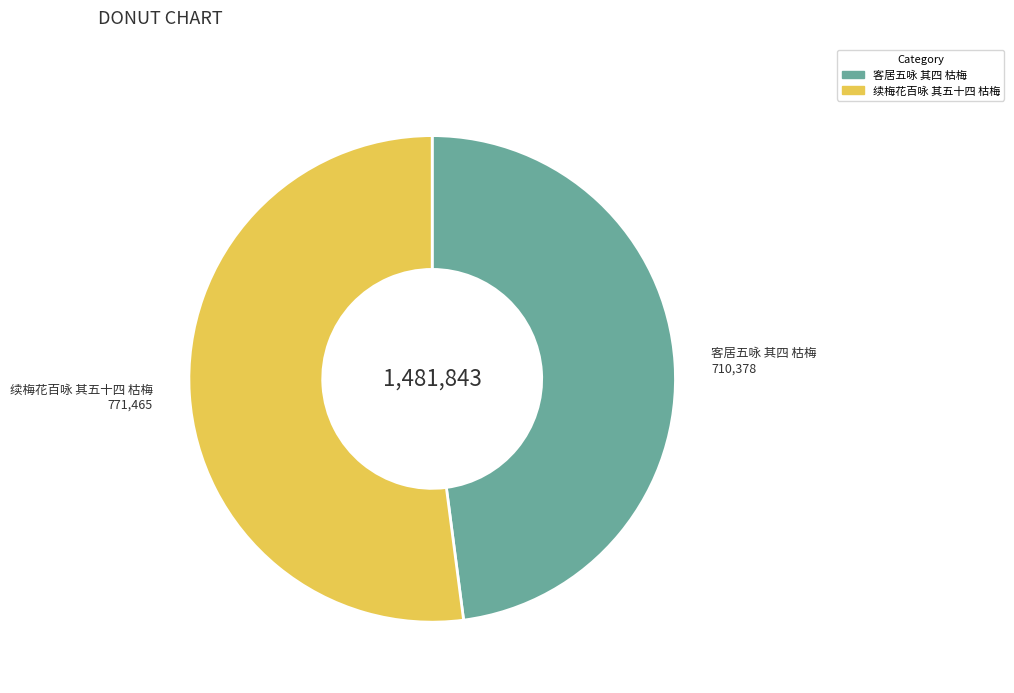

Is there any slice that represents more than half of the pie?

Yes